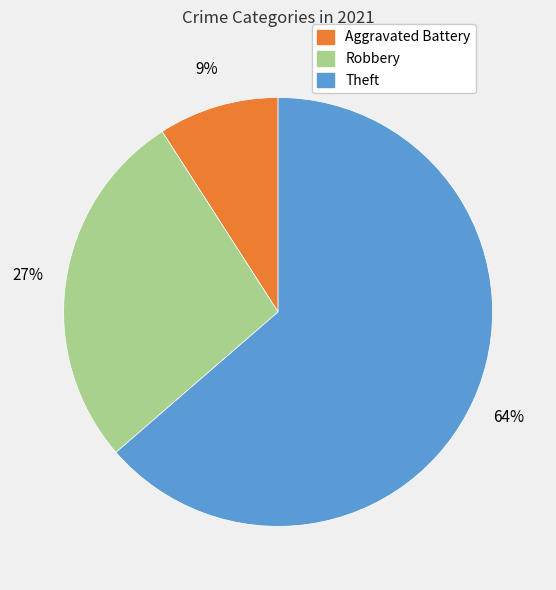

Which slice represents more than half of the pie?

Theft